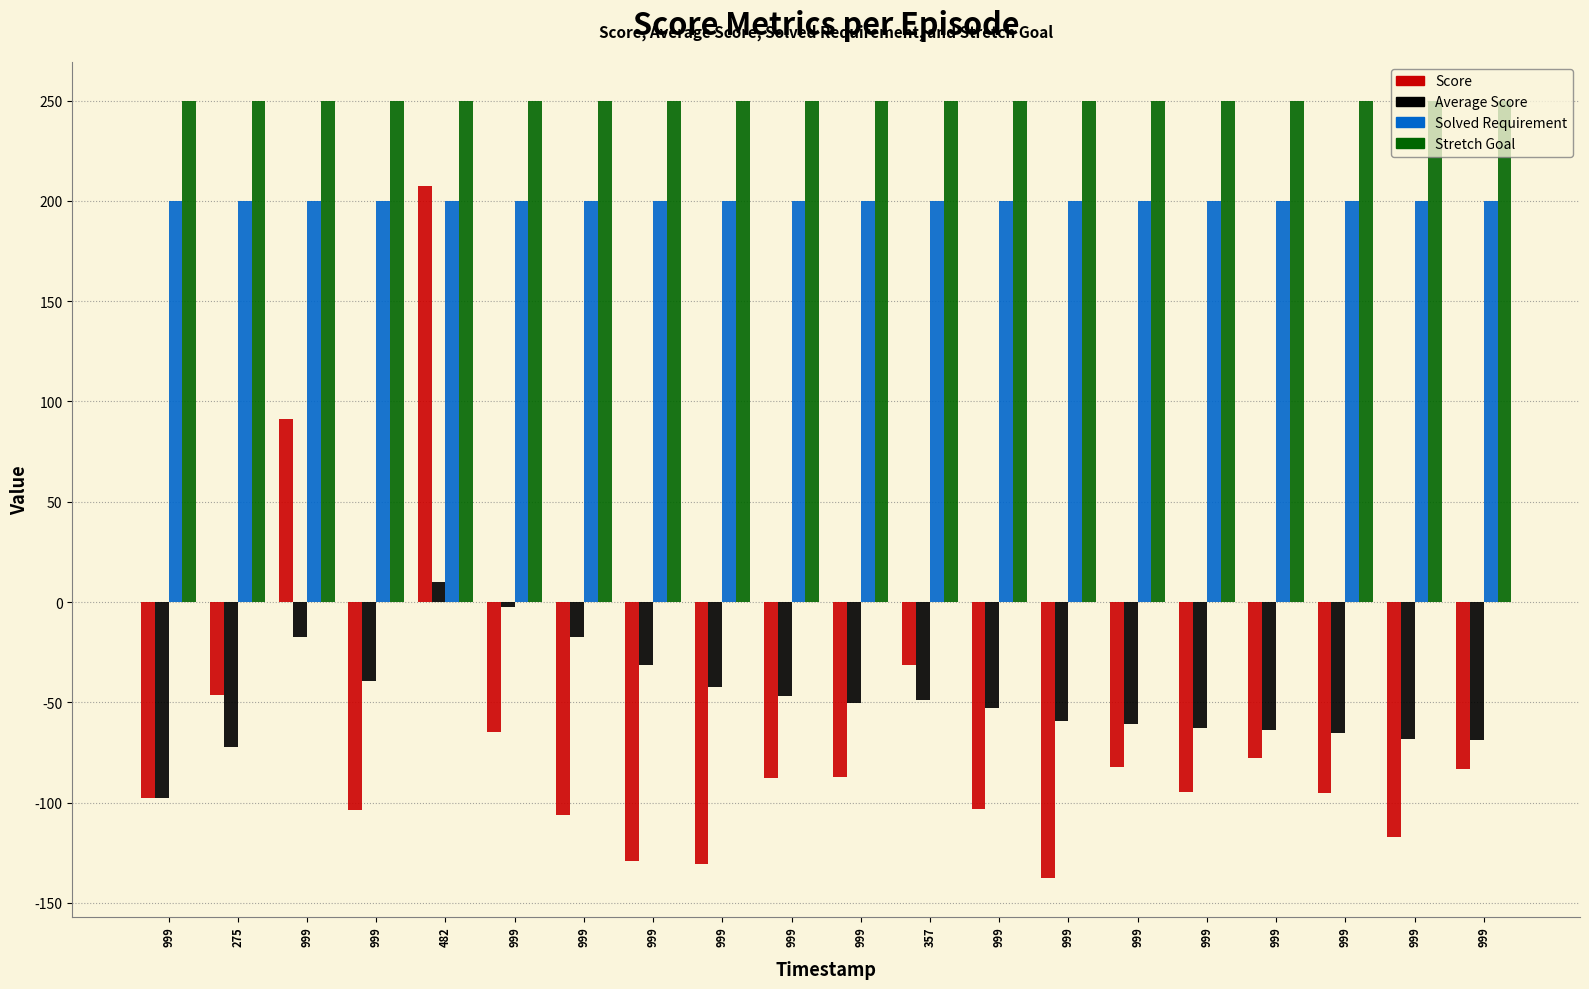

What is the total value across all series at 999?

254.1